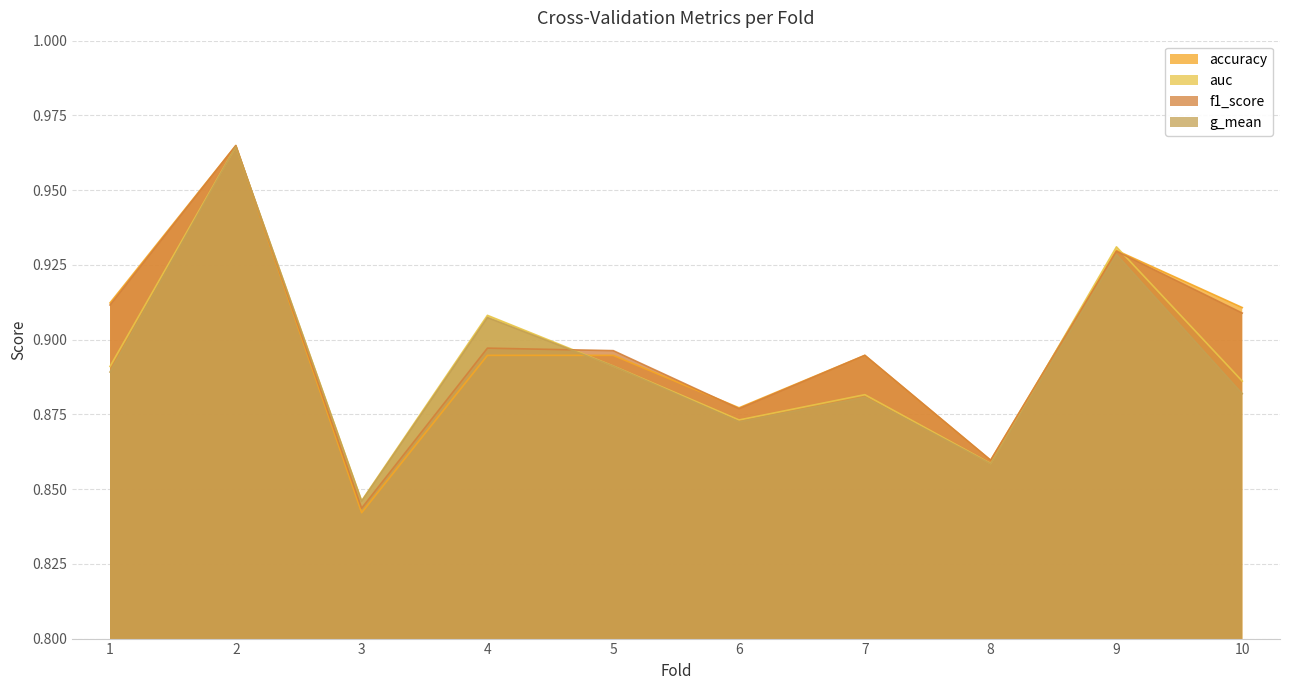

The g_mean series shows 0.9 at 6. True or false?

True